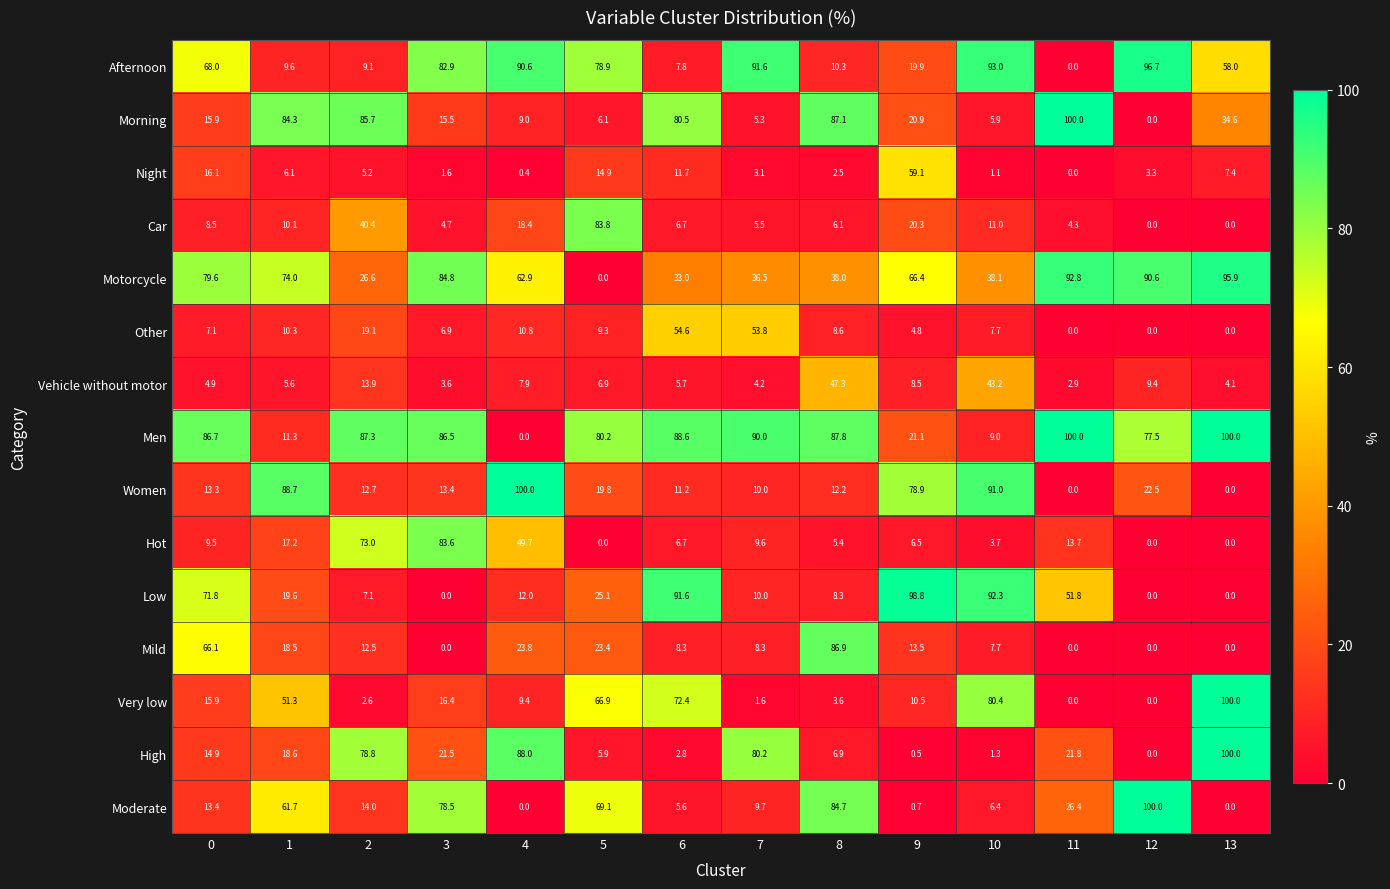

List the labels in order of High value, smallest first.

12, 9, 10, 6, 5, 8, 0, 1, 3, 11, 2, 7, 4, 13